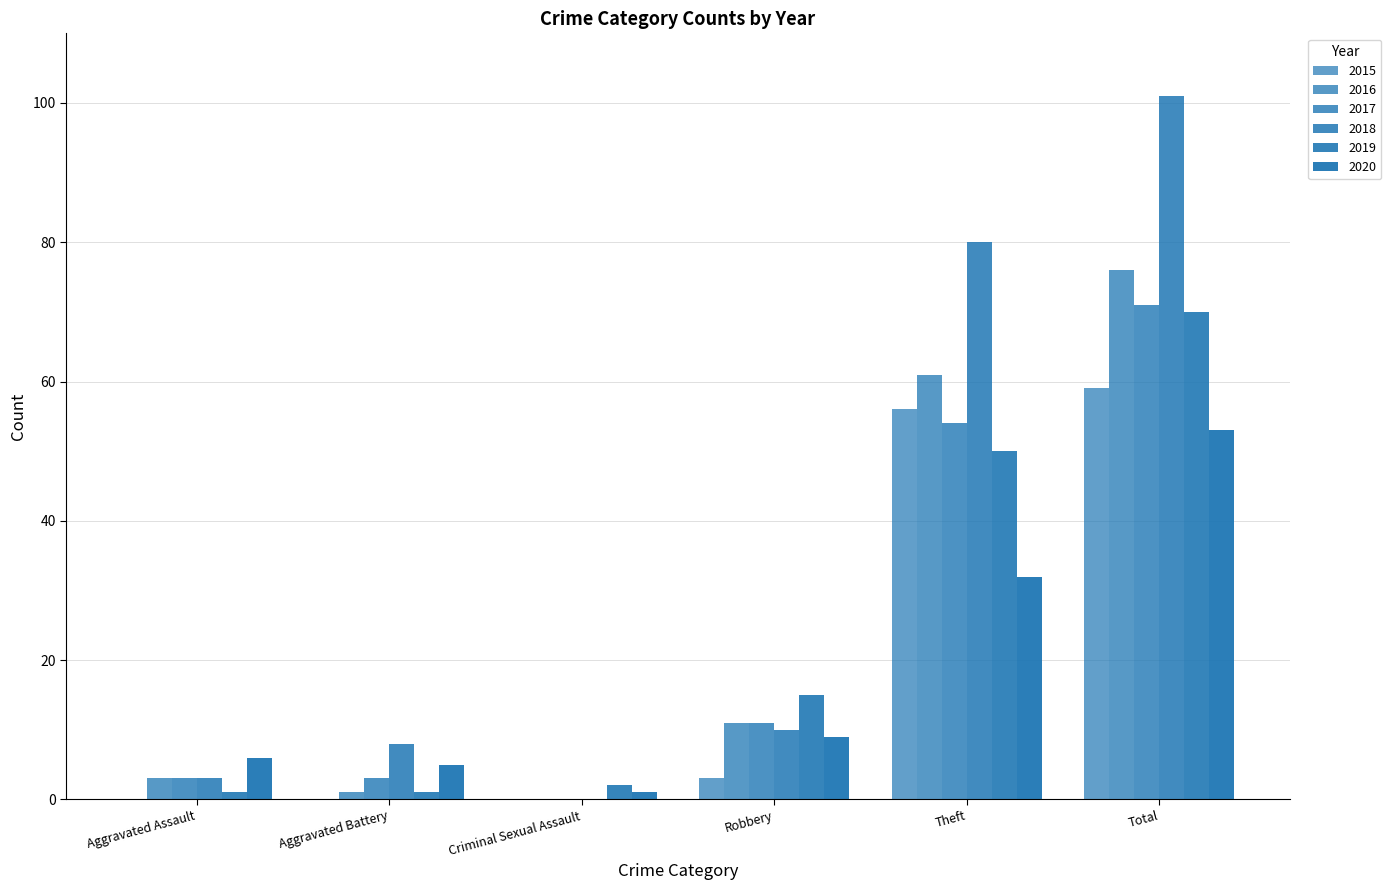

Between Theft and Total, which series saw the biggest shift?

2018